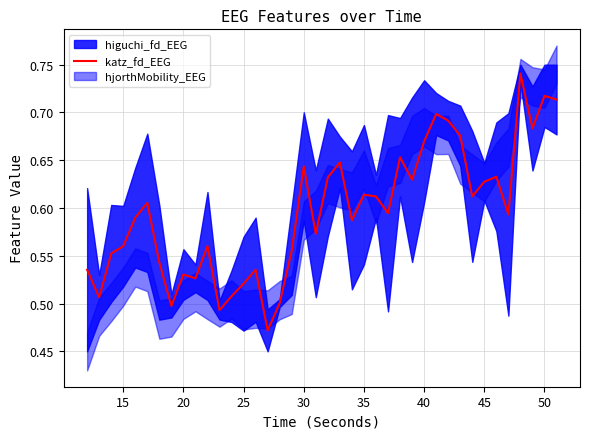

True or false: the data has more than 1 interior local peaks.

True